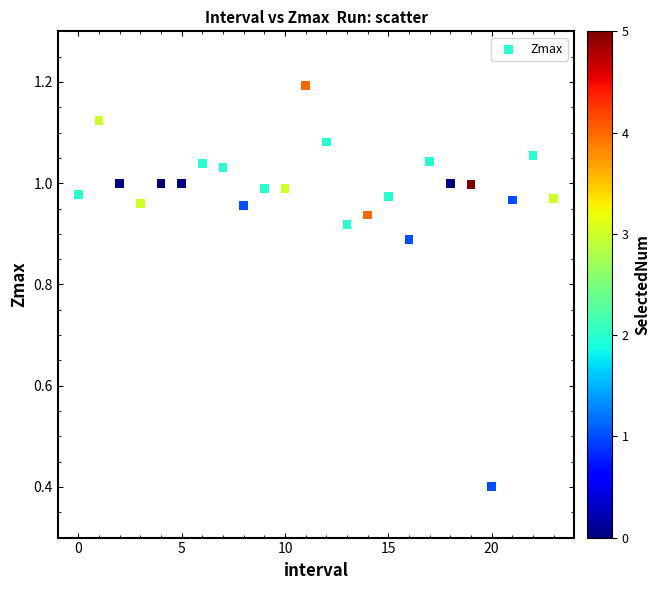

What is the range of Y values (max minus min)?

0.8